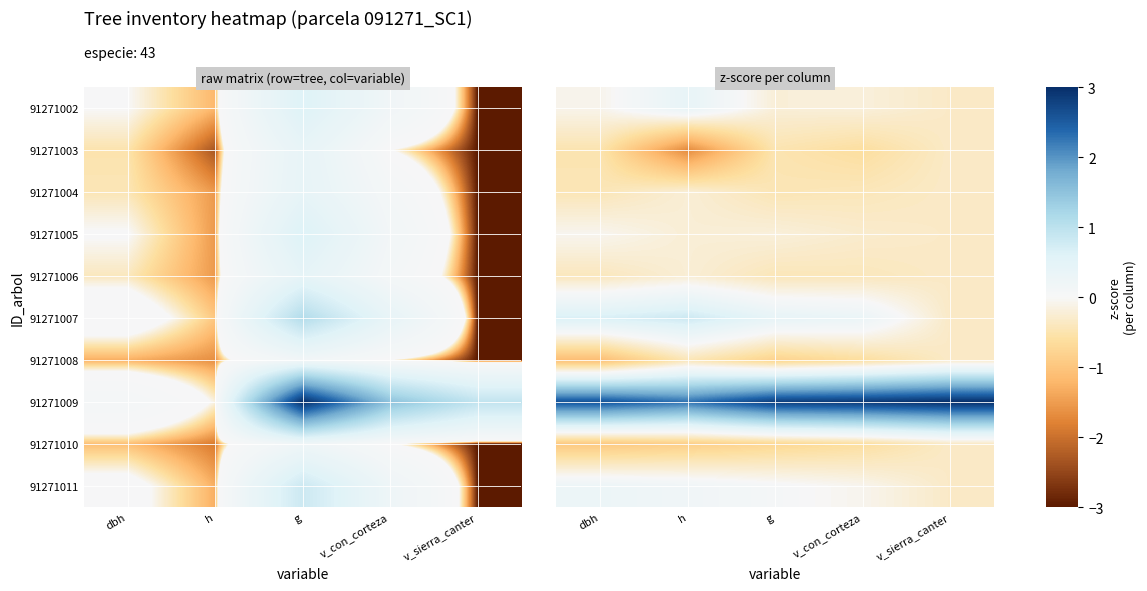

At which label does 91271010 reach its peak?

v_sierra_canter